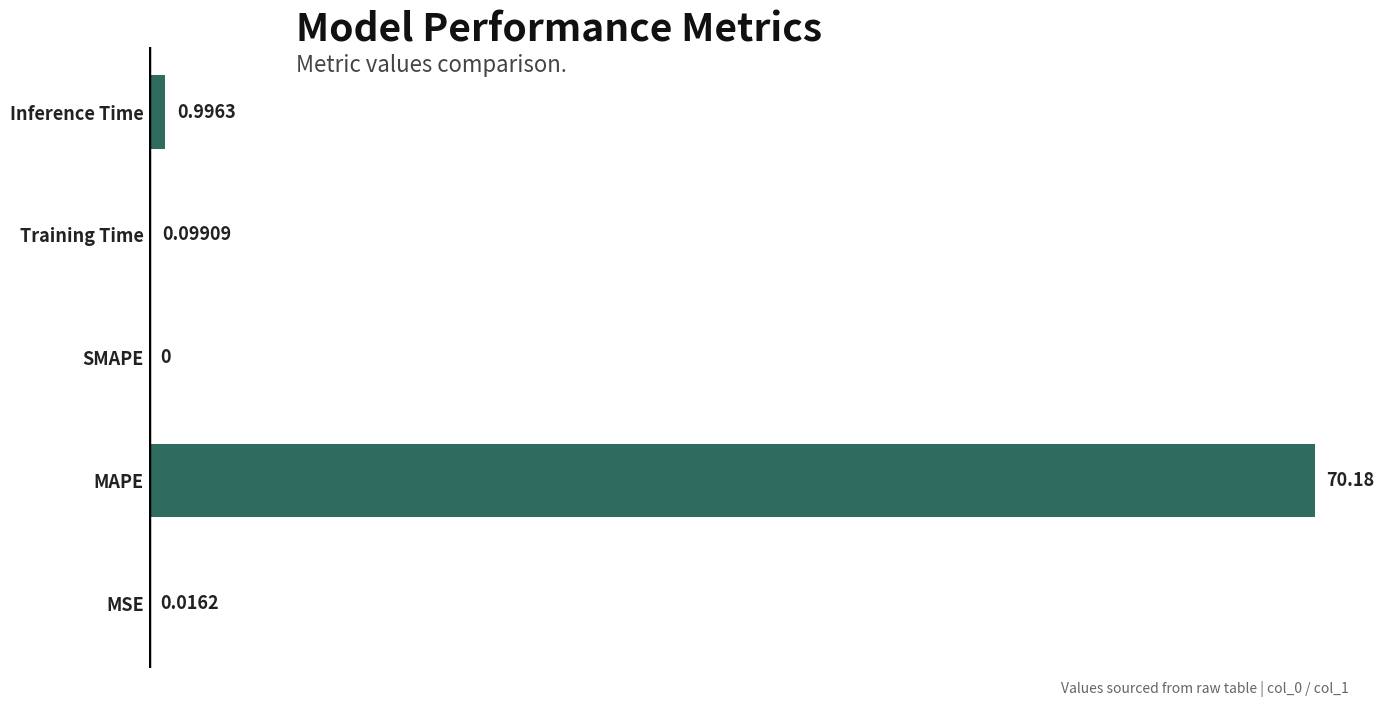

Which label corresponds to the largest value in the chart?

MAPE